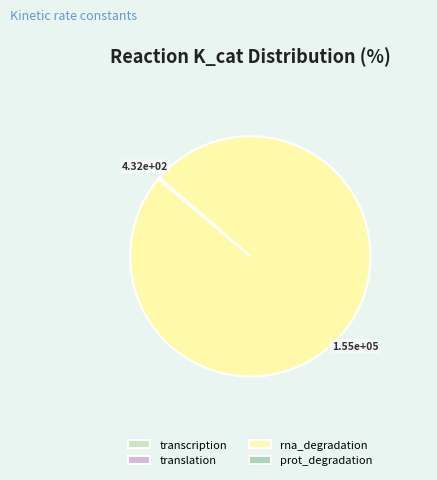

What is the majority slice?

rna_degradation